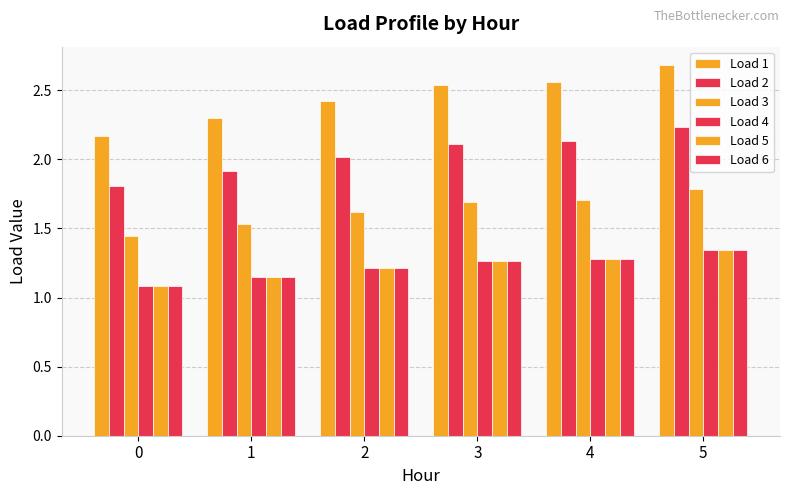

Between 4 and 2, which is larger?

4